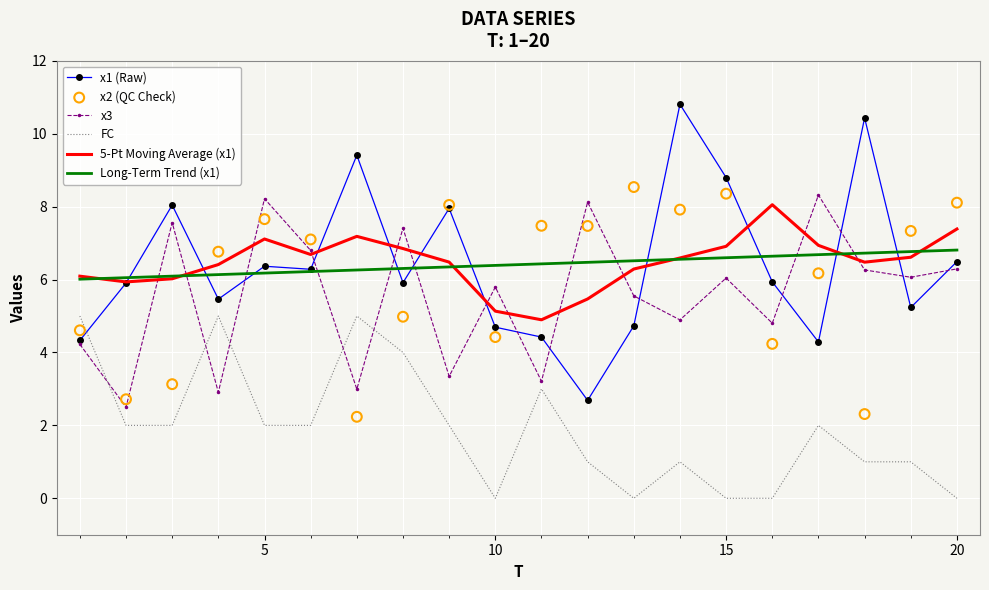

Which series has the largest Y range (max minus min)?

x1 (Raw)